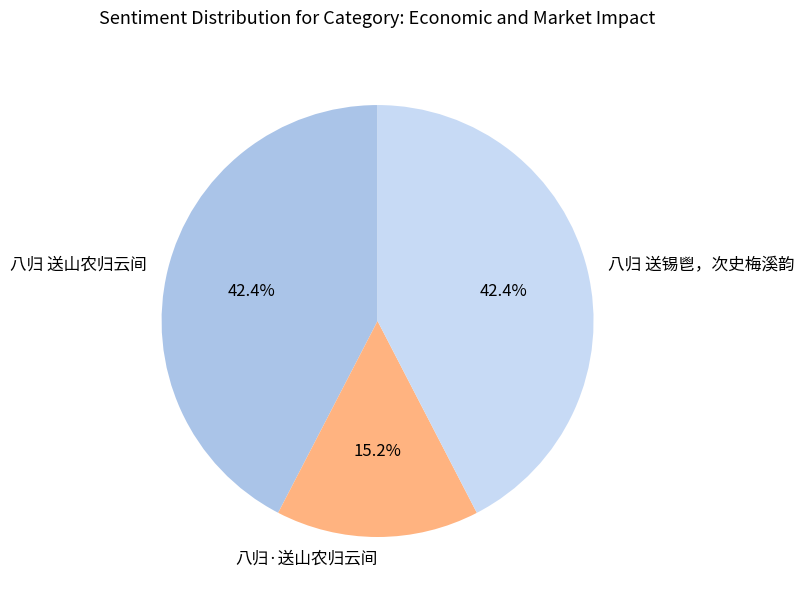

Which has a higher value, 八归 送锡鬯，次史梅溪韵 or 八归·送山农归云间?

八归 送锡鬯，次史梅溪韵